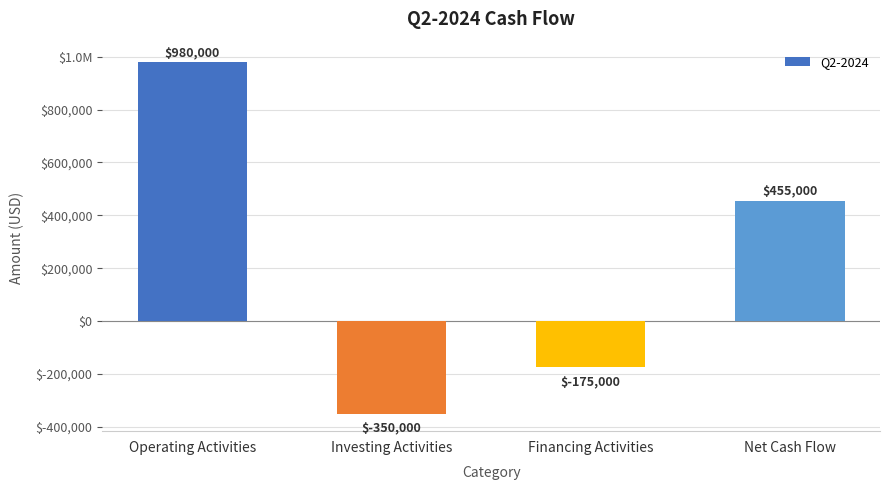

What is the sum of all values?

910000